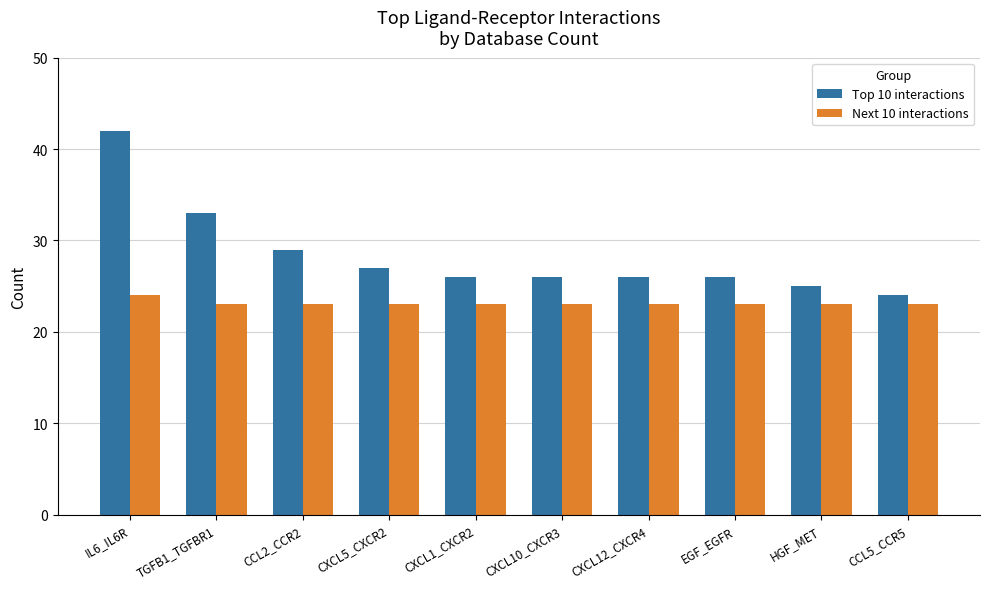

What is the total value across all series at EGF_EGFR?

49